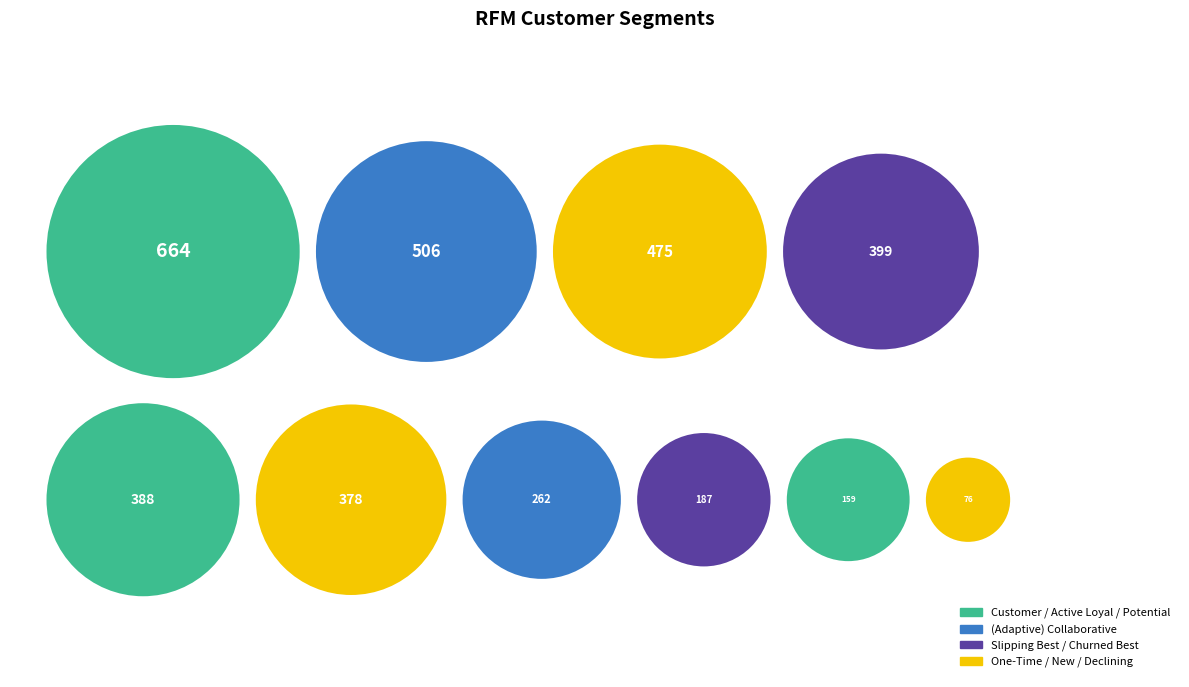

Which slice is the largest?

Customer